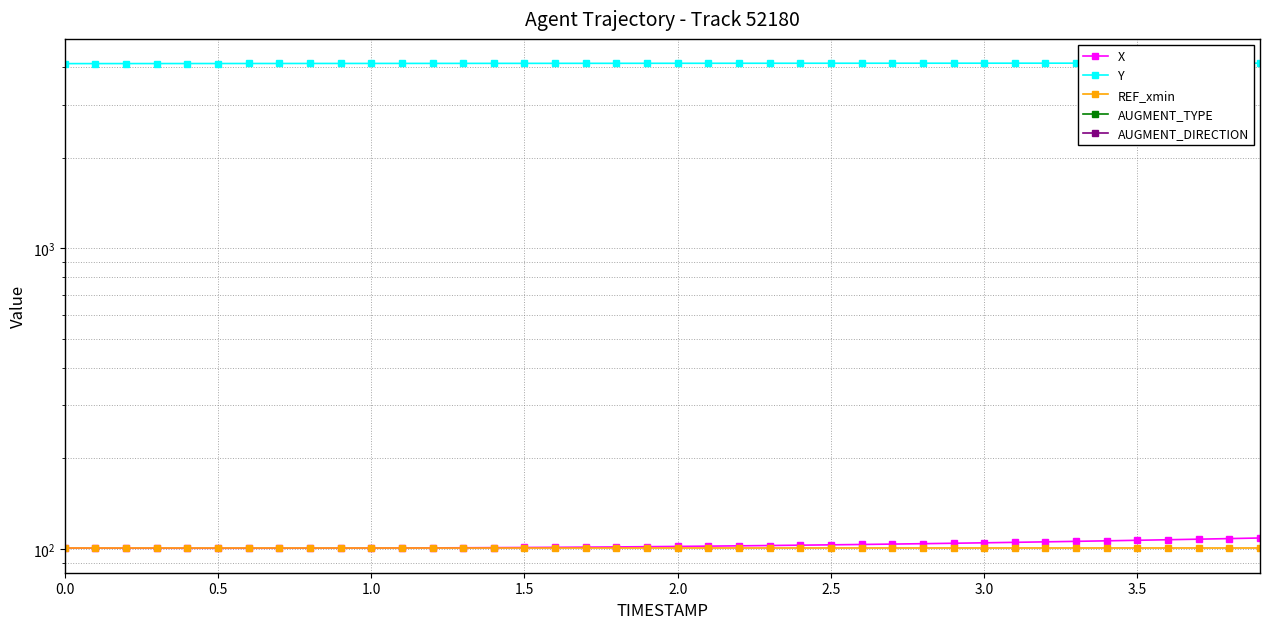

Which series has the largest range (max minus min)?

Y